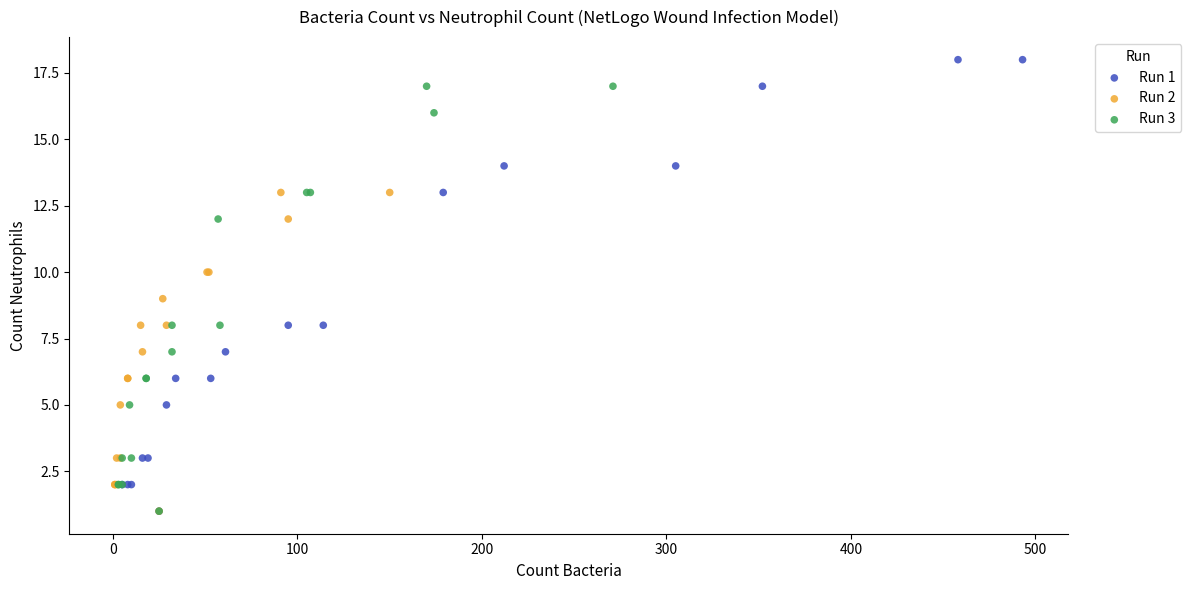

Which series contains the highest Y value?

Run 1